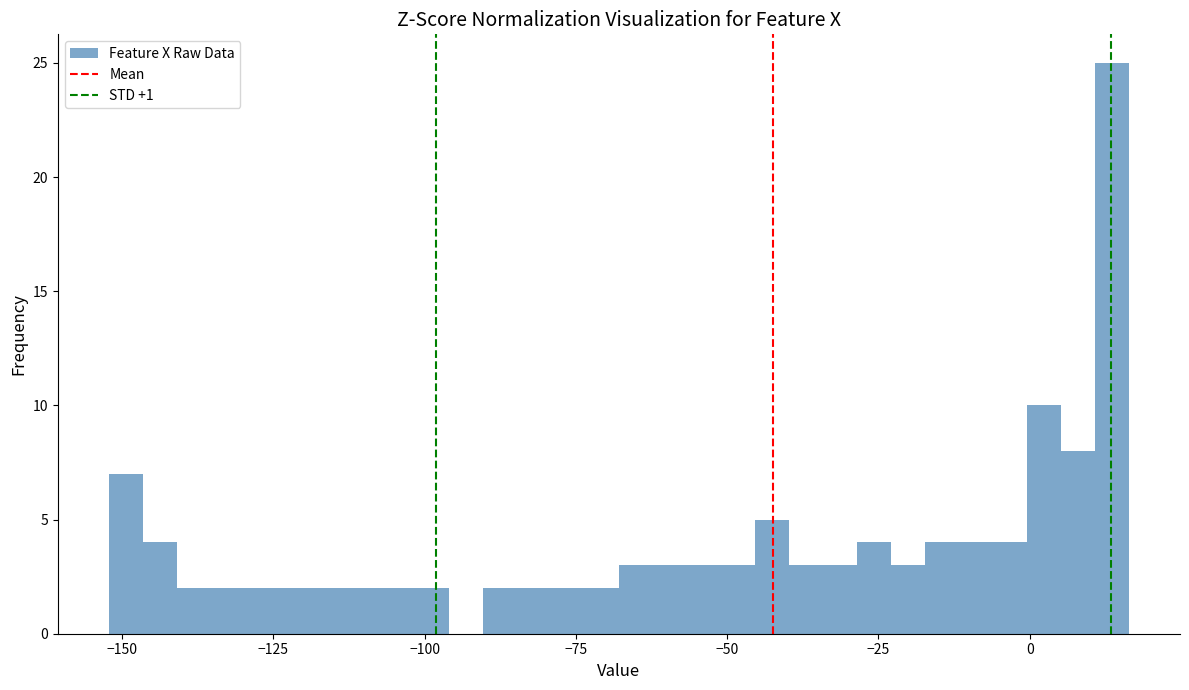

Read against the x-axis, roughly where is the centre of the tallest bar?

15